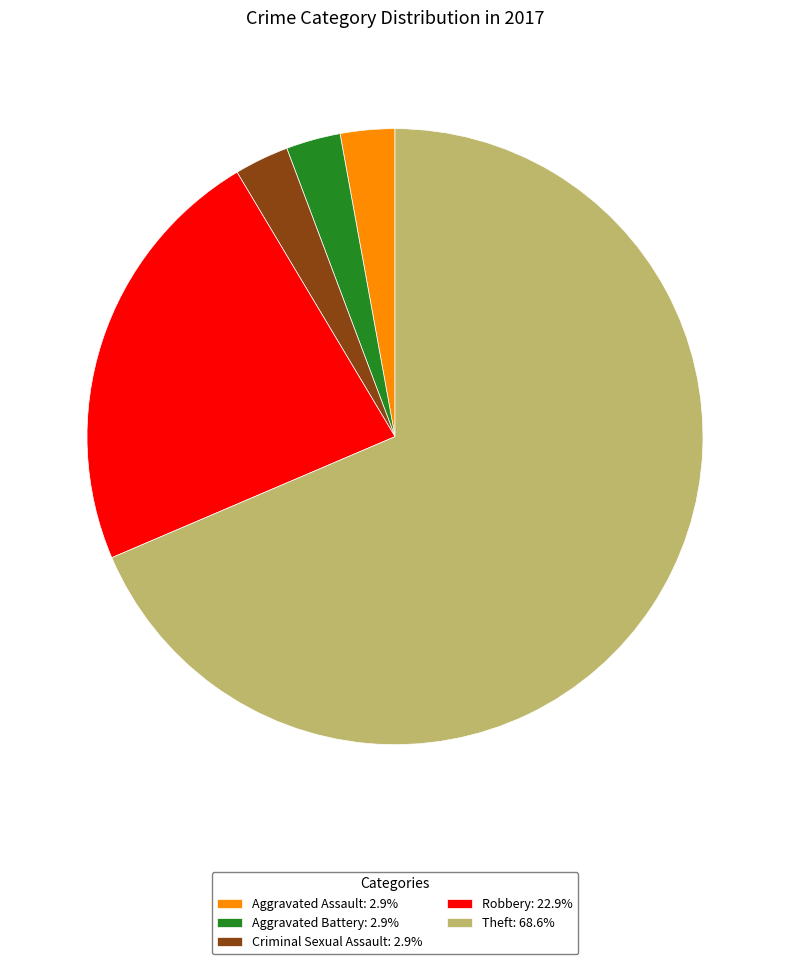

What is the ratio of the value at Robbery: 22.9% to the value at Criminal Sexual Assault: 2.9%?

8.0